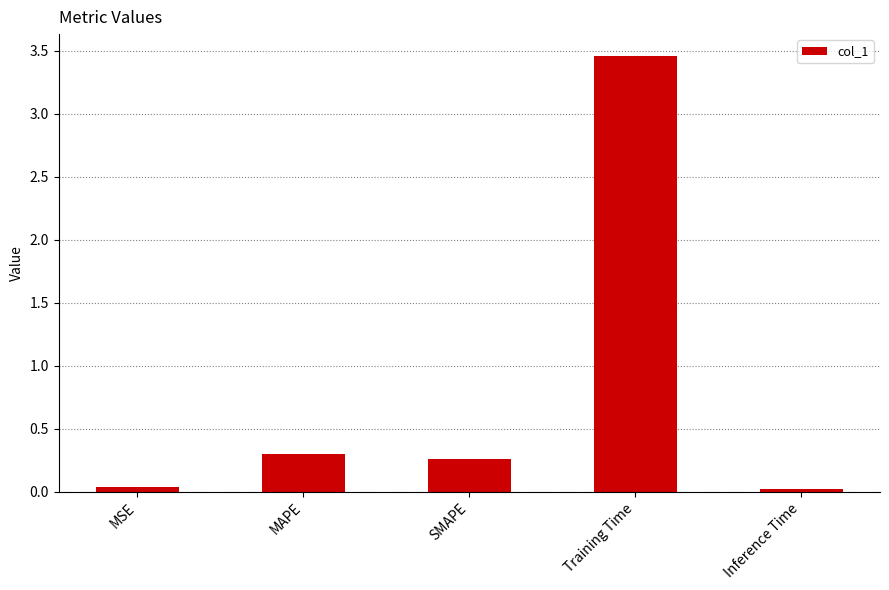

What is the label of the 2nd bar from the right?

Training Time